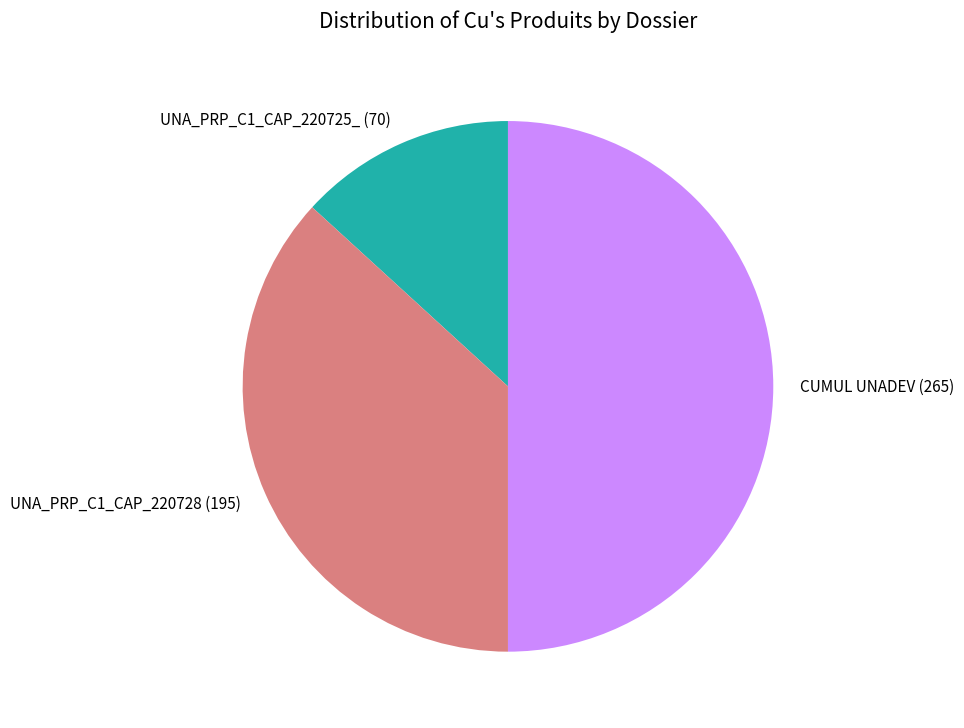

Does UNA_PRP_C1_CAP_220725_ account for over 50% of the chart?

No